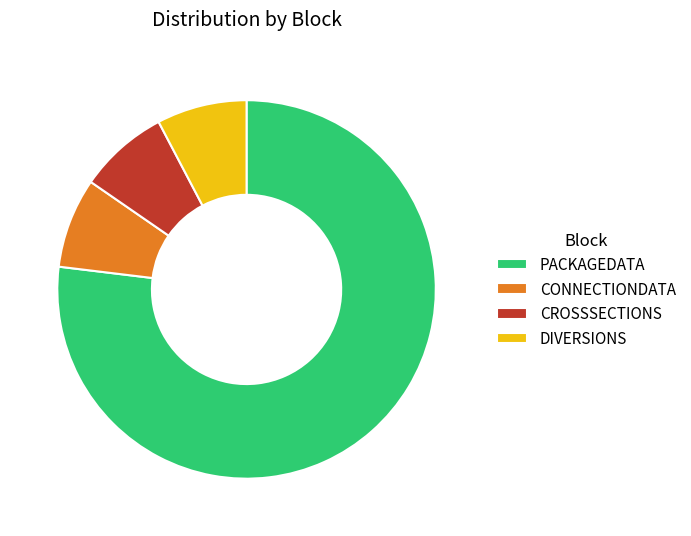

The CONNECTIONDATA slice represents 1% of the pie. True or false?

False